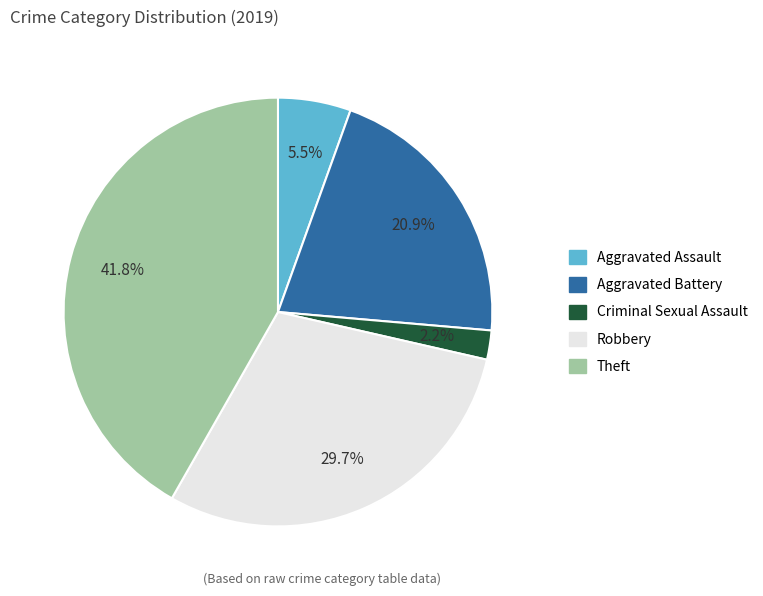

Is there a majority slice in this chart?

No